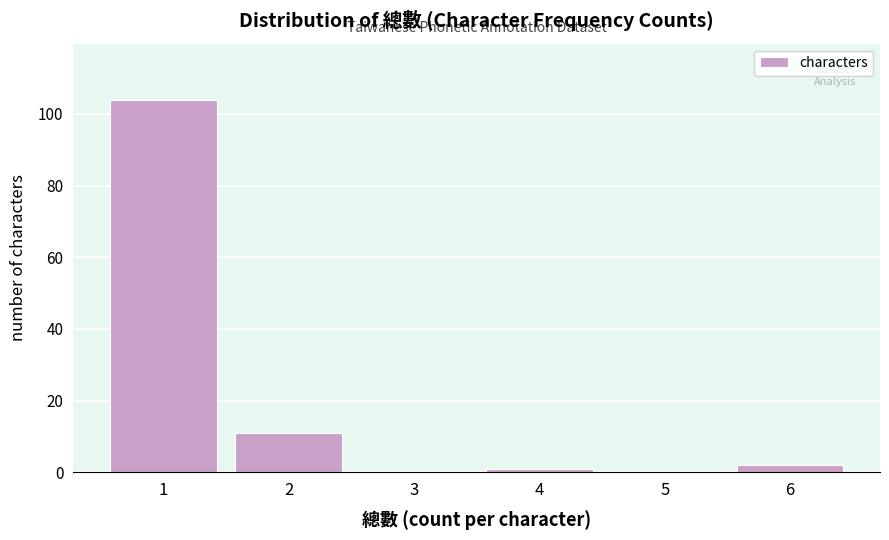

Reading left to right, what are all the values shown in this chart?

1=104	2=11	3=0	4=1	5=0	6=2